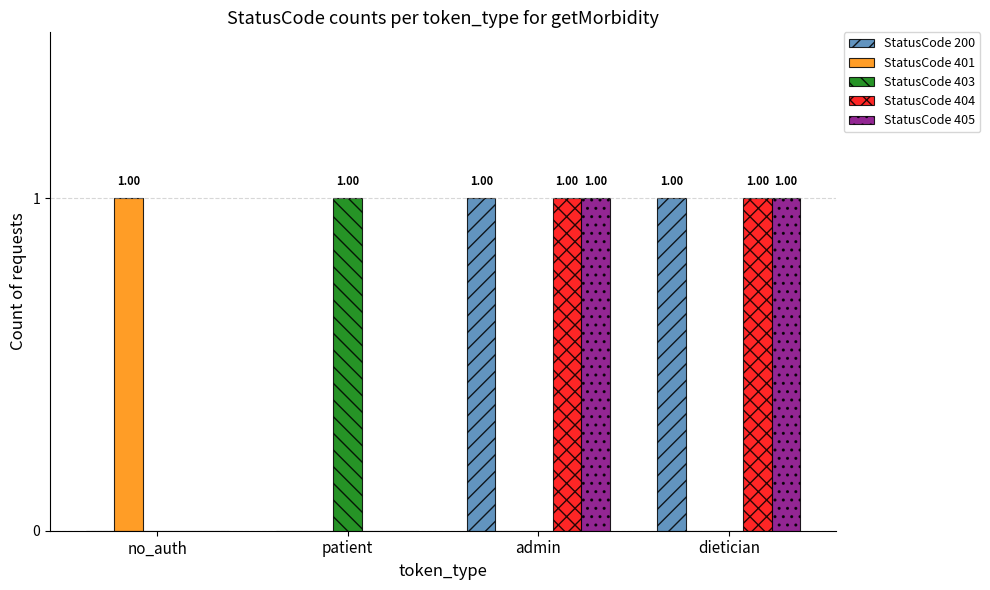

Is the value of StatusCode 403 at admin greater than the value of StatusCode 401 at no_auth?

No